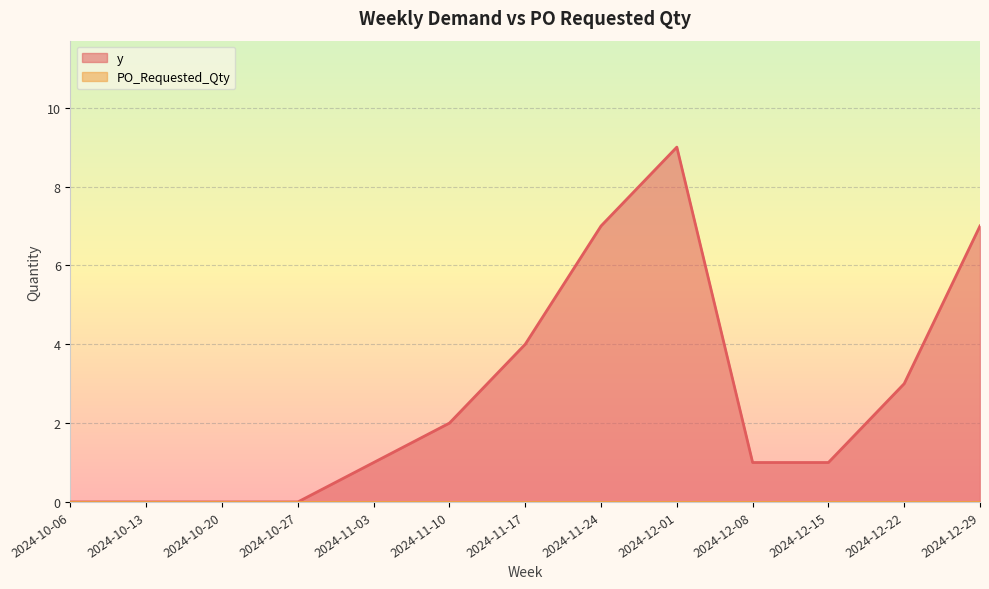

Rank the categories by value from lowest to highest.

2024-10-06, 2024-10-13, 2024-10-20, 2024-10-27, 2024-11-03, 2024-12-08, 2024-12-15, 2024-11-10, 2024-12-22, 2024-11-17, 2024-11-24, 2024-12-29, 2024-12-01